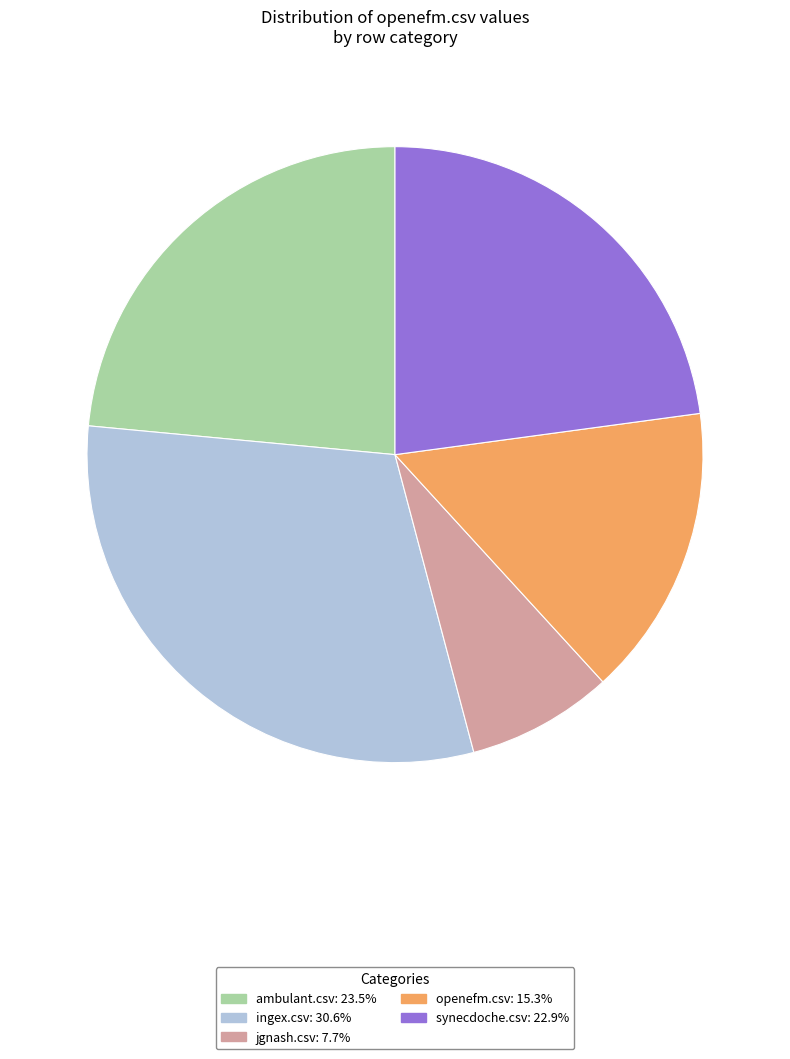

Rank the categories by value from highest to lowest.

ingex.csv, ambulant.csv, synecdoche.csv, openefm.csv, jgnash.csv